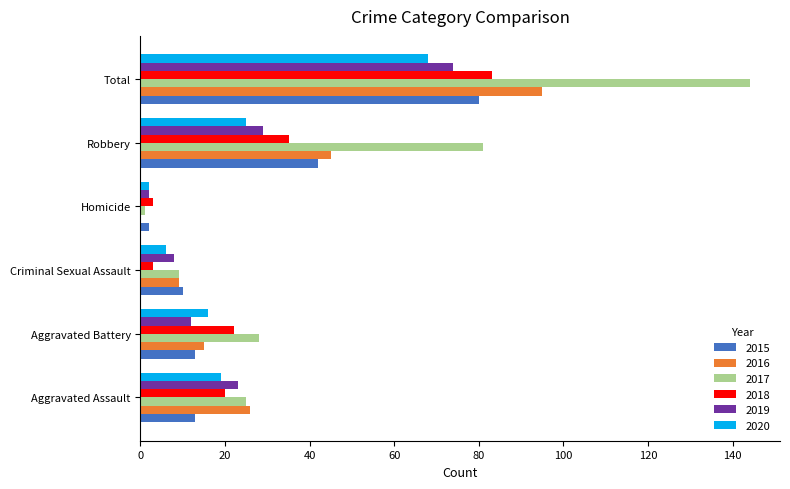

At which category is the sum across all series the highest?

Total